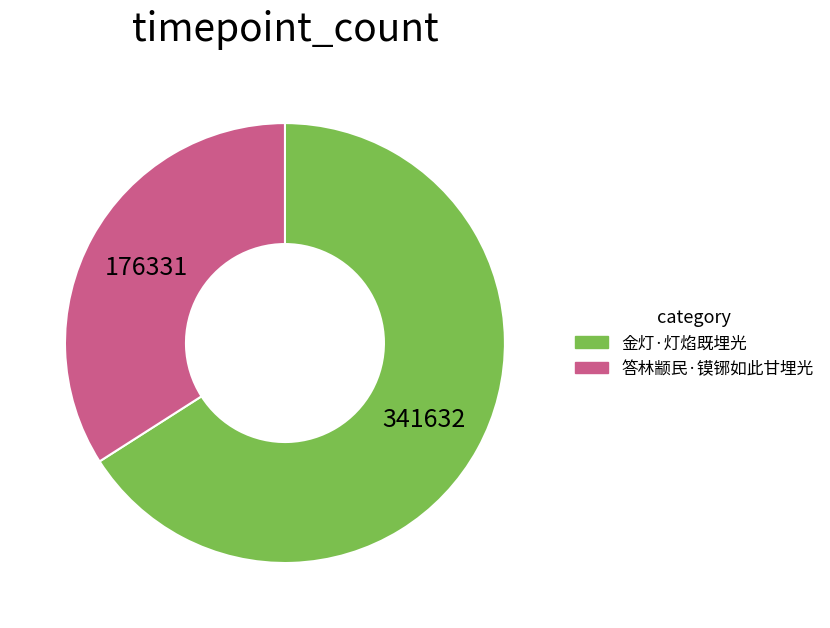

What is the ratio of the value at 金灯·灯焰既埋光 to the value at 答林颛民·镆铘如此甘埋光?

1.9